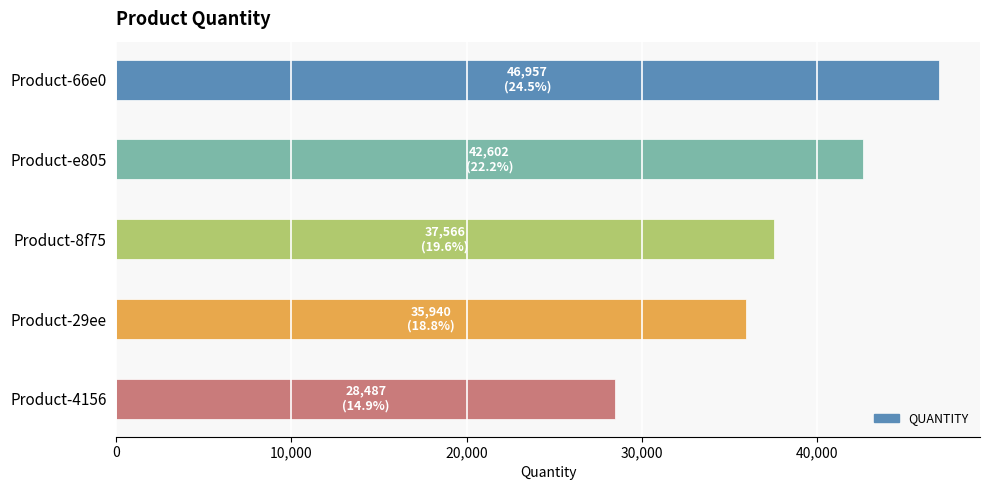

List the labels in order of value, smallest first.

Product-4156, Product-29ee, Product-8f75, Product-e805, Product-66e0